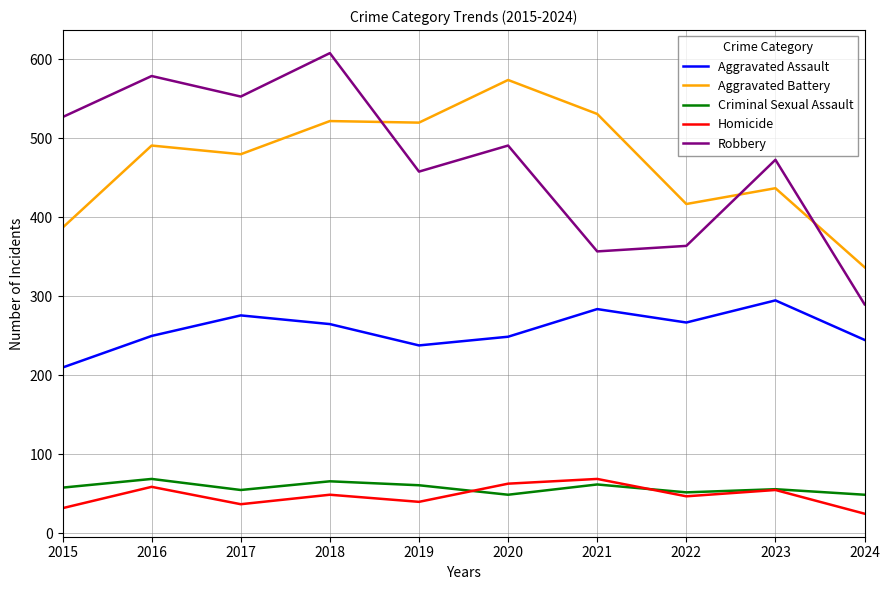

True or false: Aggravated Battery has a value of 574 at 2020.

True